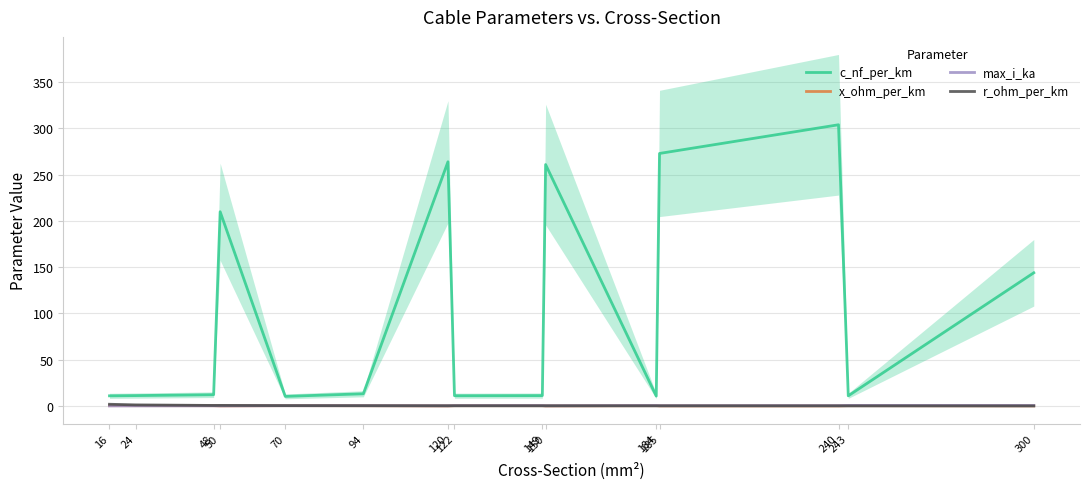

What is the total value across all series at 122?

12.1